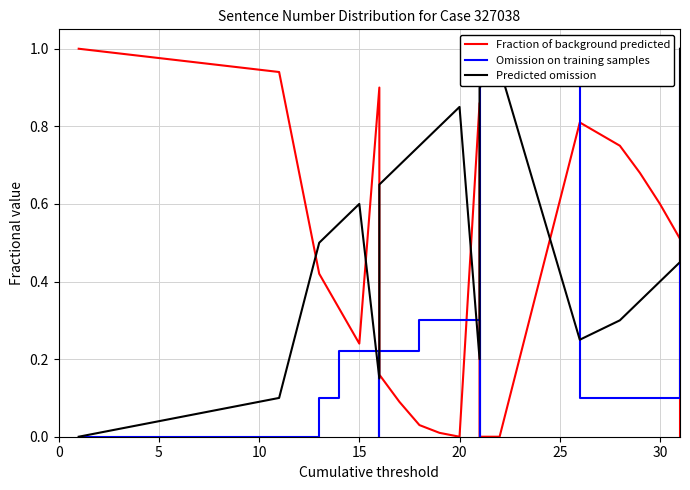

What are all the series names shown in the legend?

Fraction of background predicted, Omission on training samples, Predicted omission